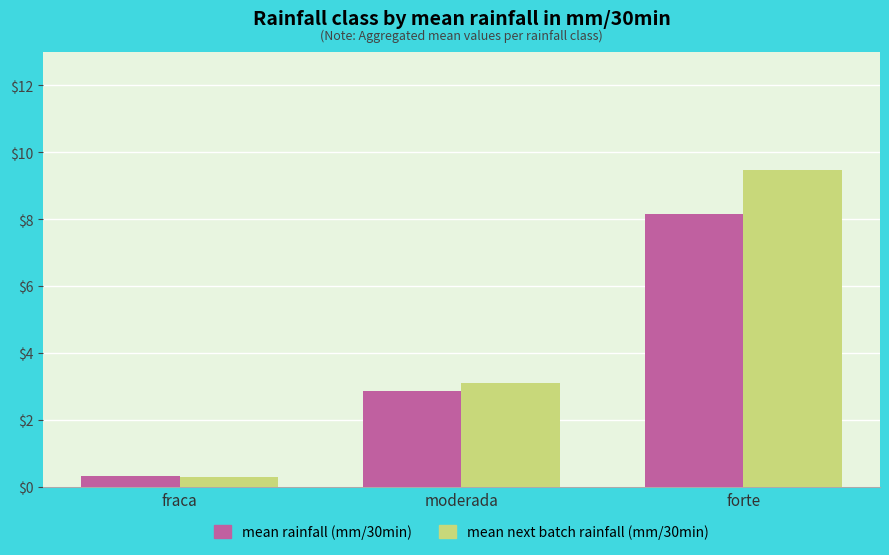

What is the label of the 2nd bar from the right?

moderada